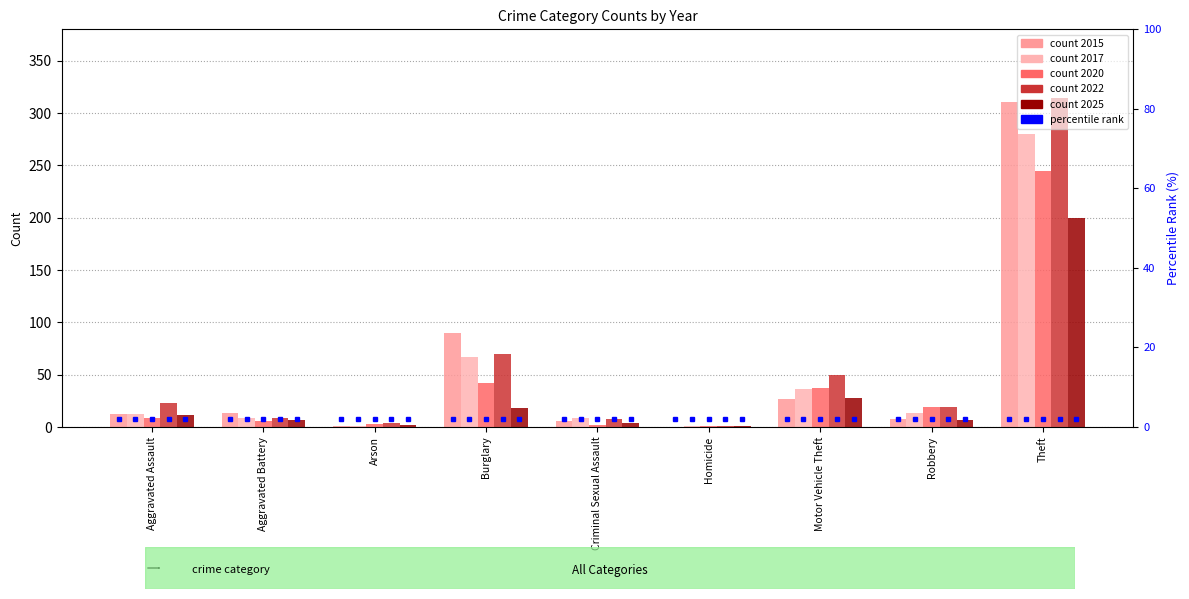

Reading left to right, transcribe all the data shown in this chart.

2015: 12	13	1	90	6	0	27	8	311
2017: 12	9	1	67	9	1	36	13	280
2020: 9	6	3	42	2	1	37	19	245
2022: 23	9	4	70	8	1	50	19	314
2025: 11	7	2	18	4	1	28	7	200